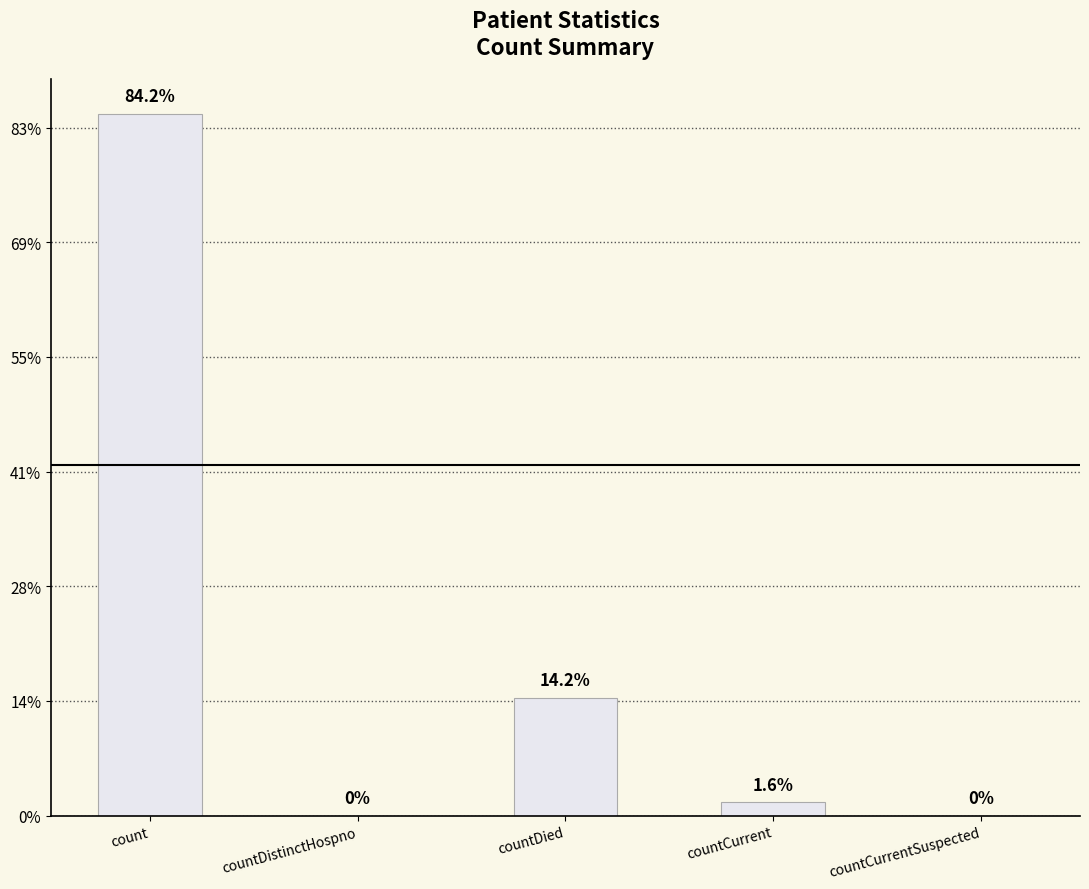

How many values are above zero?

3